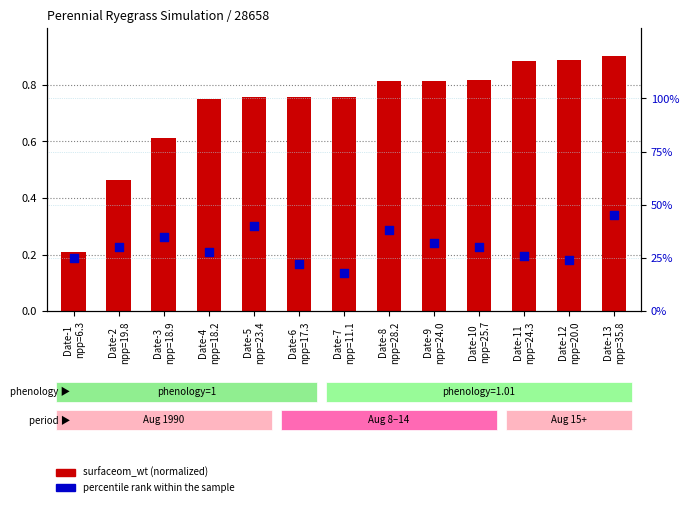

At which category is the sum across all series the highest?

Date-13
npp=35.8